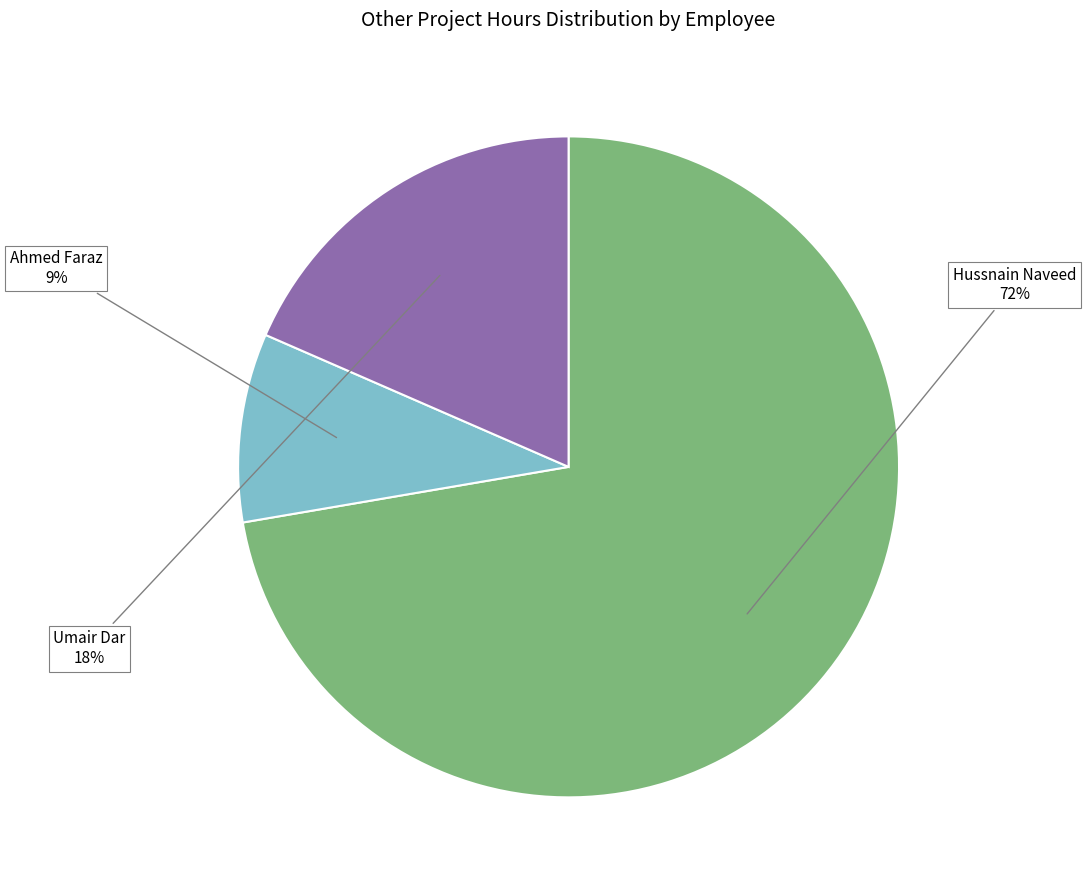

Combined, do Umair Dar and Hussnain Naveed account for over 50%?

Yes